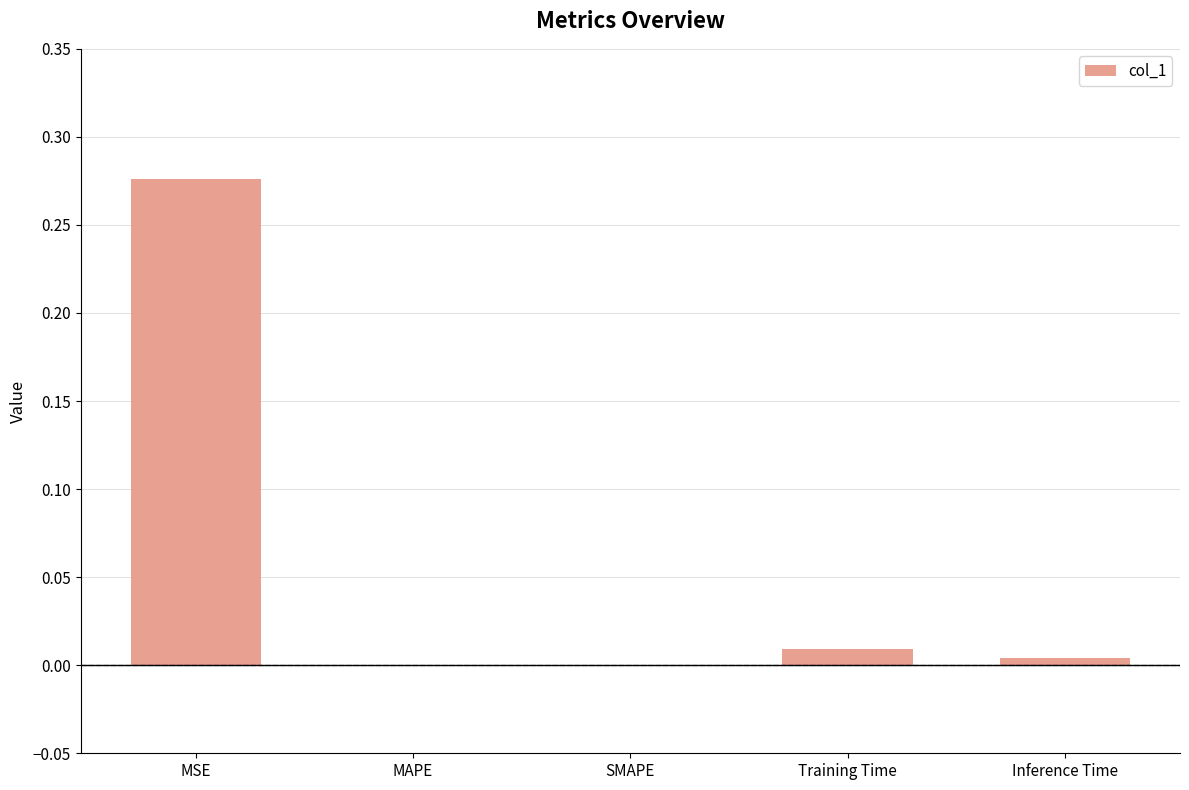

What is the change in value from MSE to MAPE?

-0.3